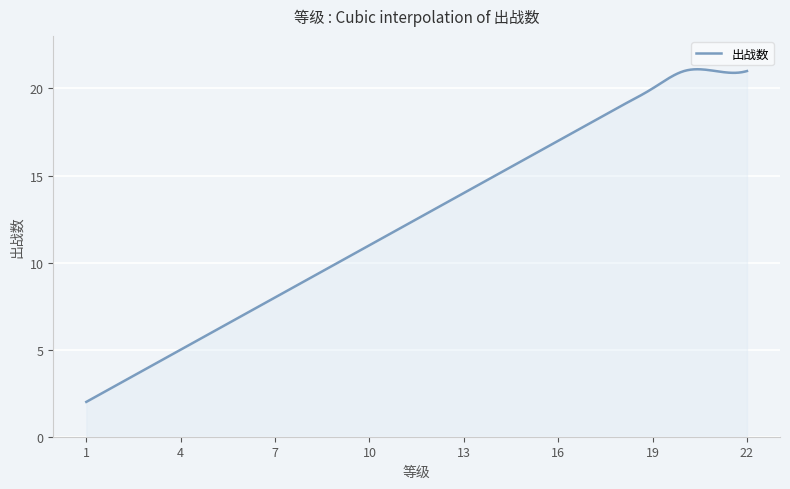

What is the greatest value displayed?

21.1